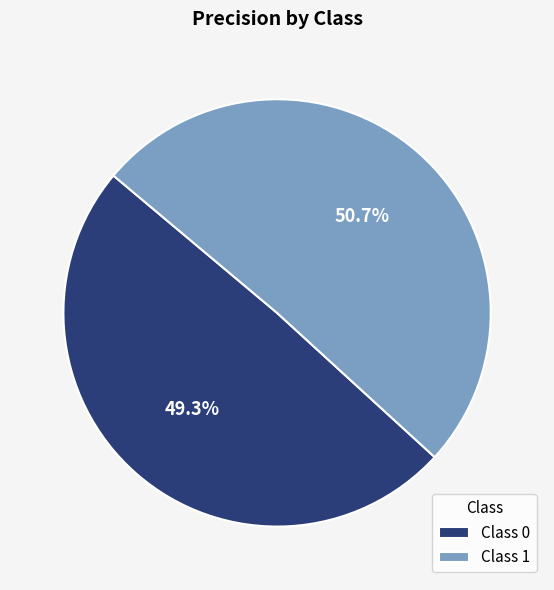

Between Class 1 and Class 0, which is larger?

Class 1